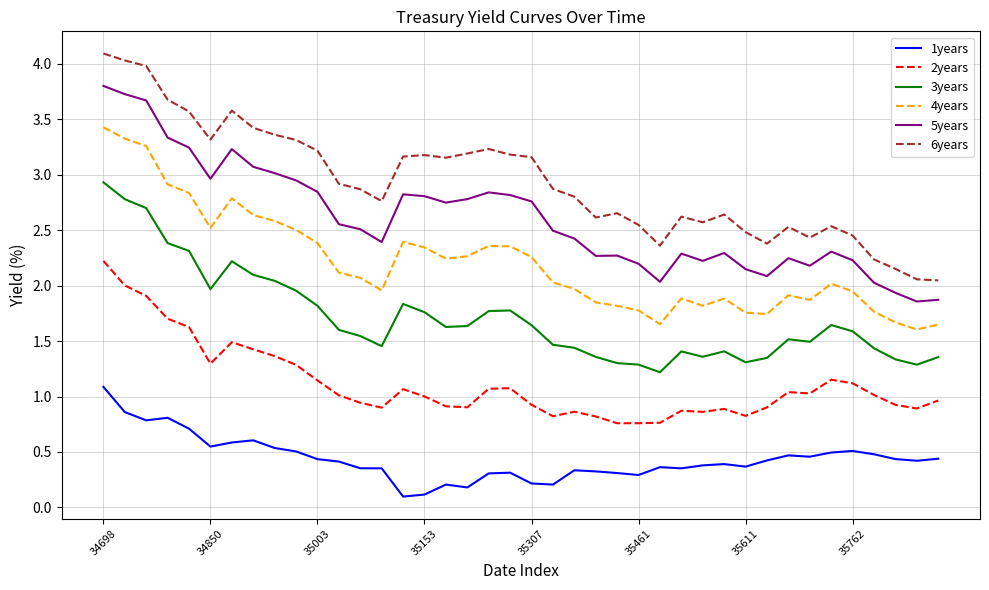

List the series in order of their peak value, highest first.

6years, 5years, 4years, 3years, 2years, 1years